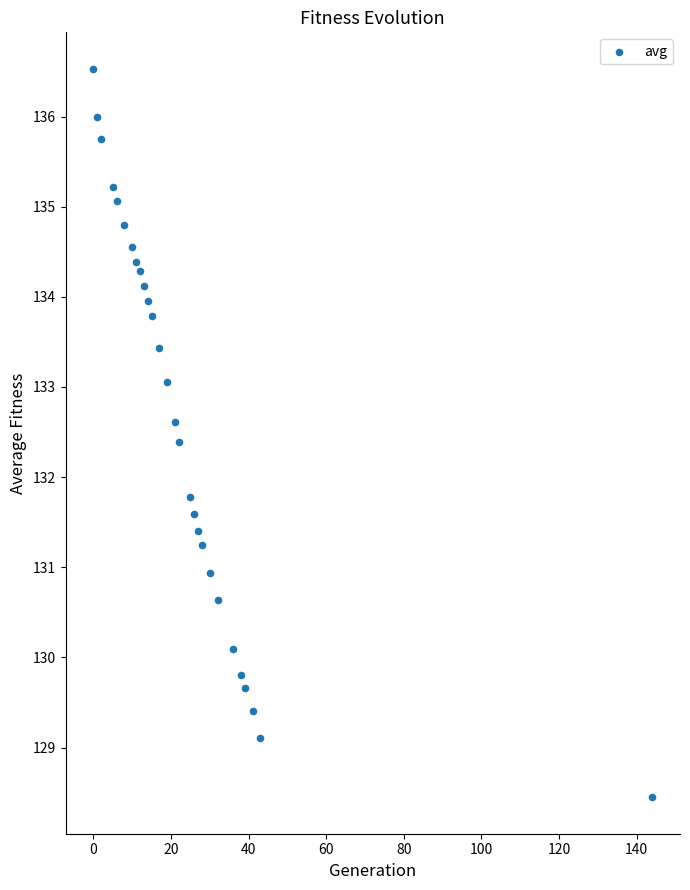

What Y value in the scatter plot is closest to 132?

131.8